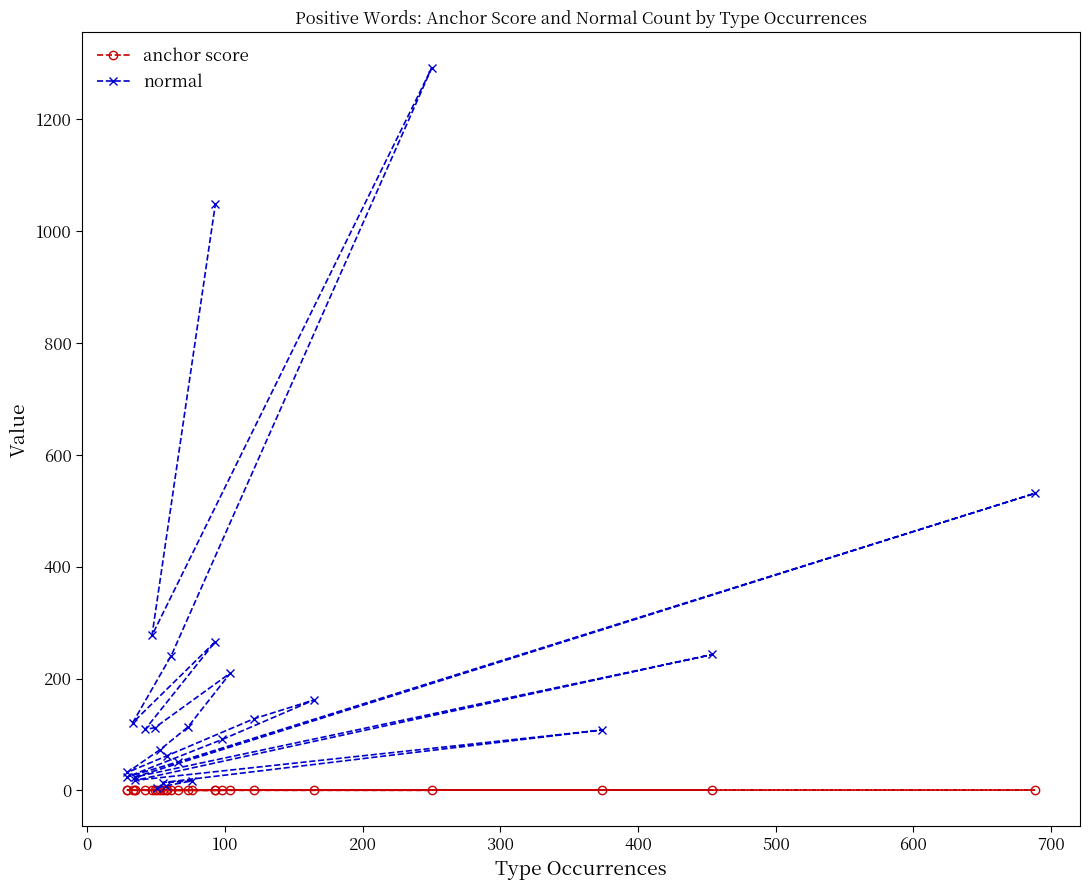

What is the total value across all series at 100?

17.8